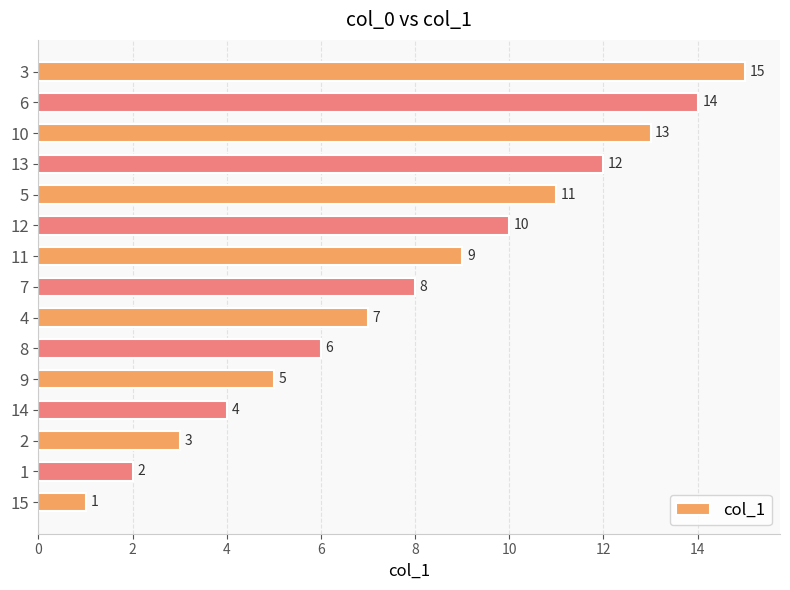

What is the difference between the maximum and minimum values?

14